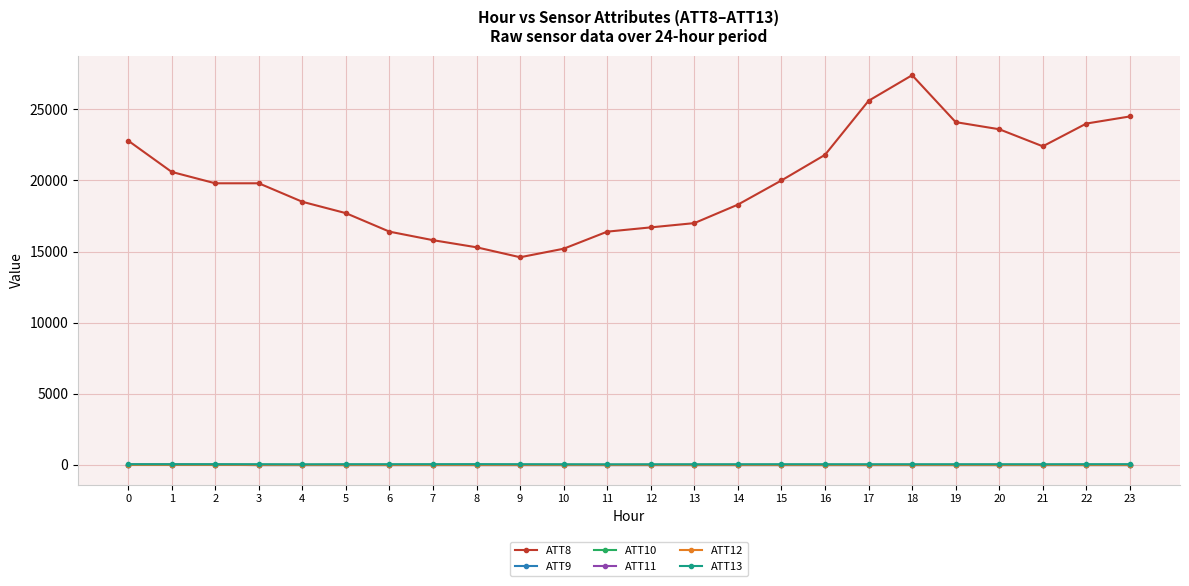

Which series has the largest total across all categories?

ATT8